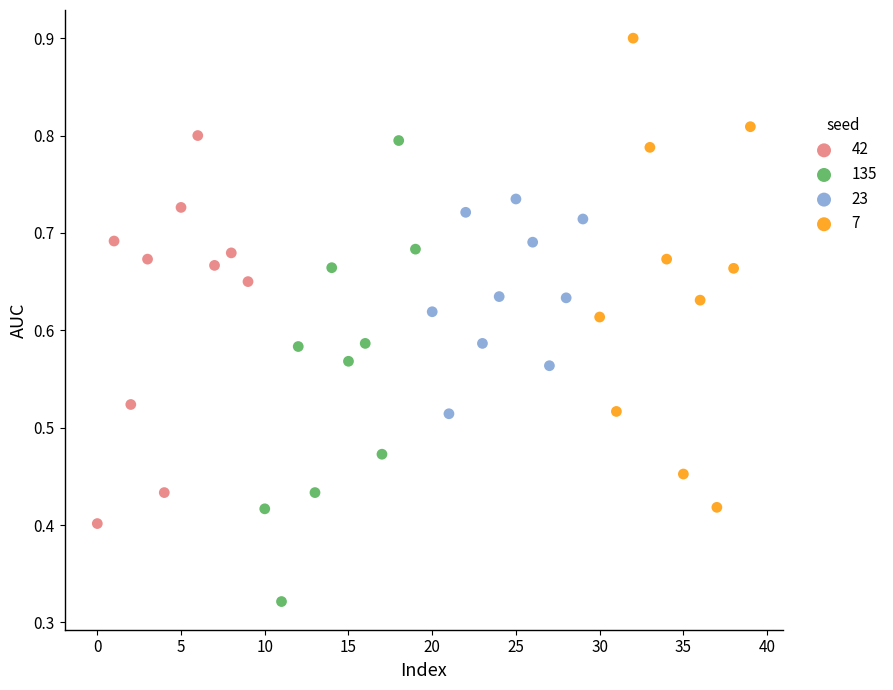

What are all the series names shown in the legend?

42, 135, 23, 7